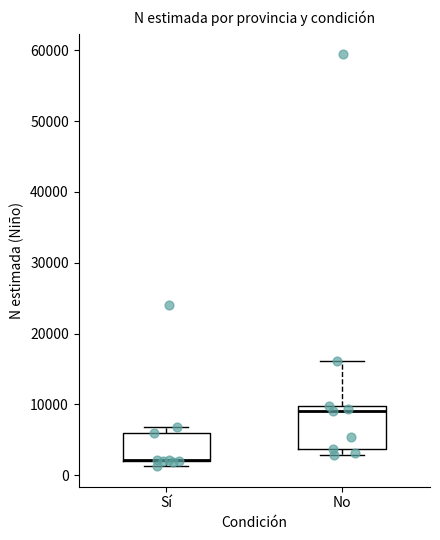

Where is the lower edge of the box for Sí on the y-axis? The values are not printed on the chart, so give them approximately, as read against the axis.

2000